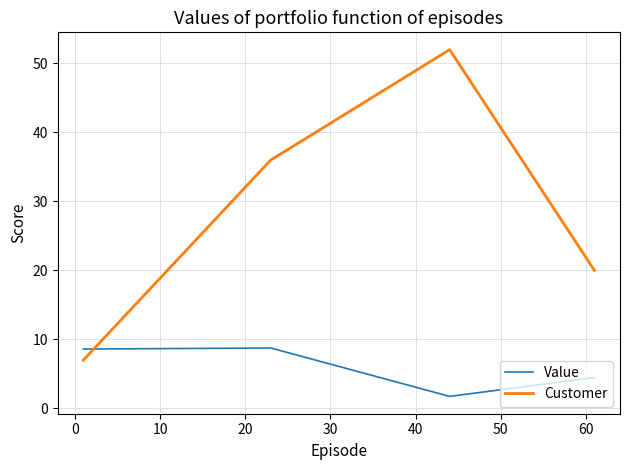

Which series has the largest total across all categories?

Customer